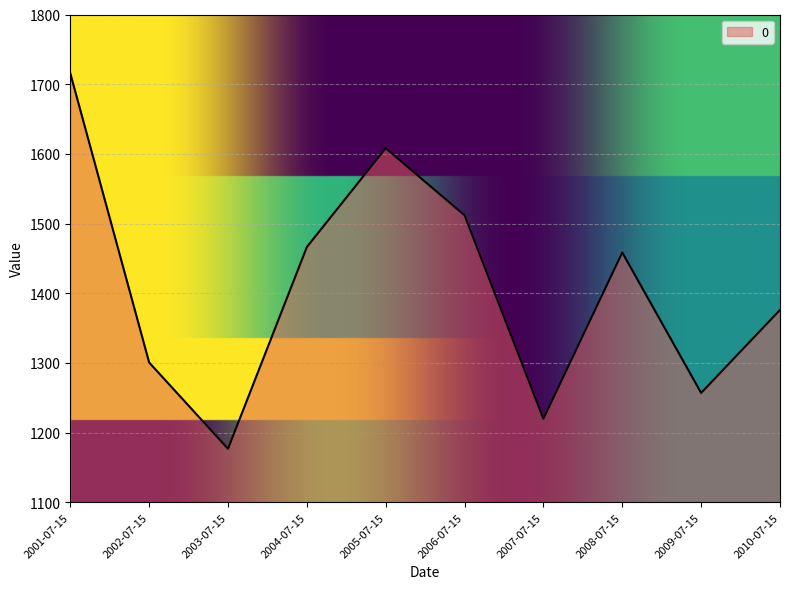

What is the difference between the second highest and minimum values?

431.3